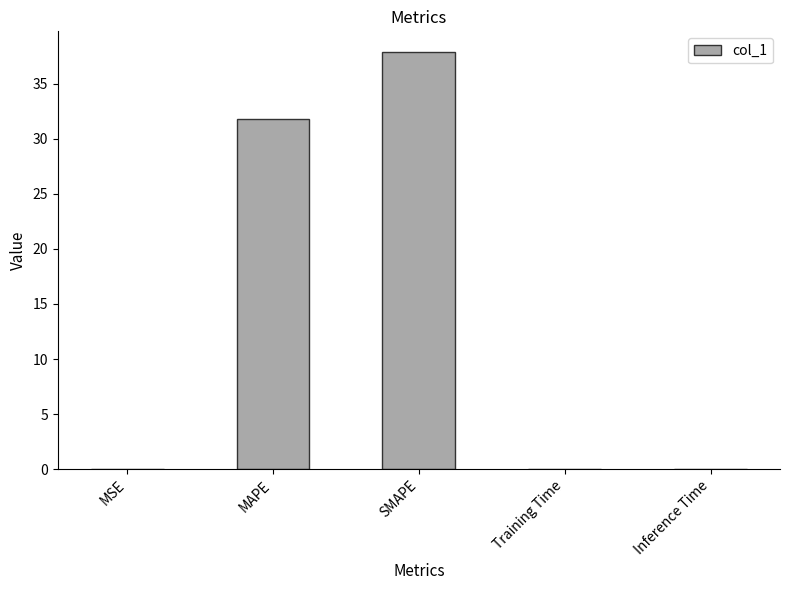

At which label is the value closest to 18?

MAPE